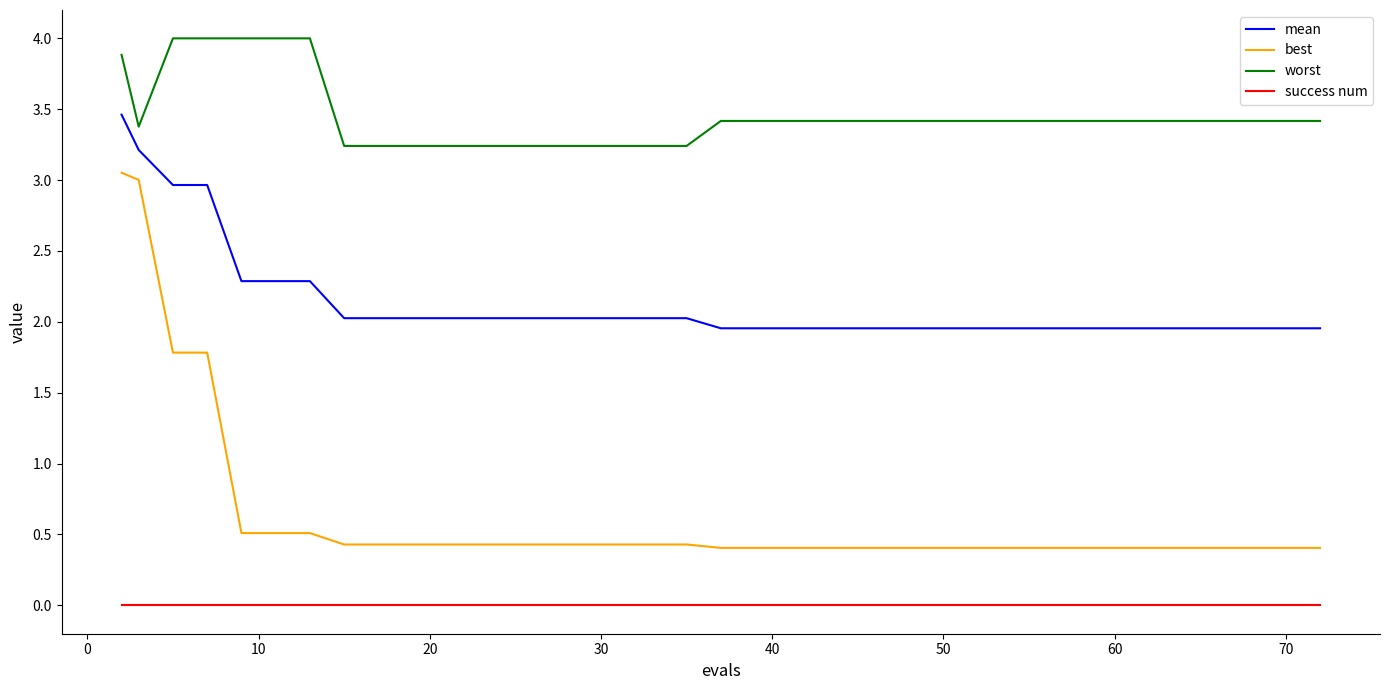

Which series has the largest range (max minus min)?

best